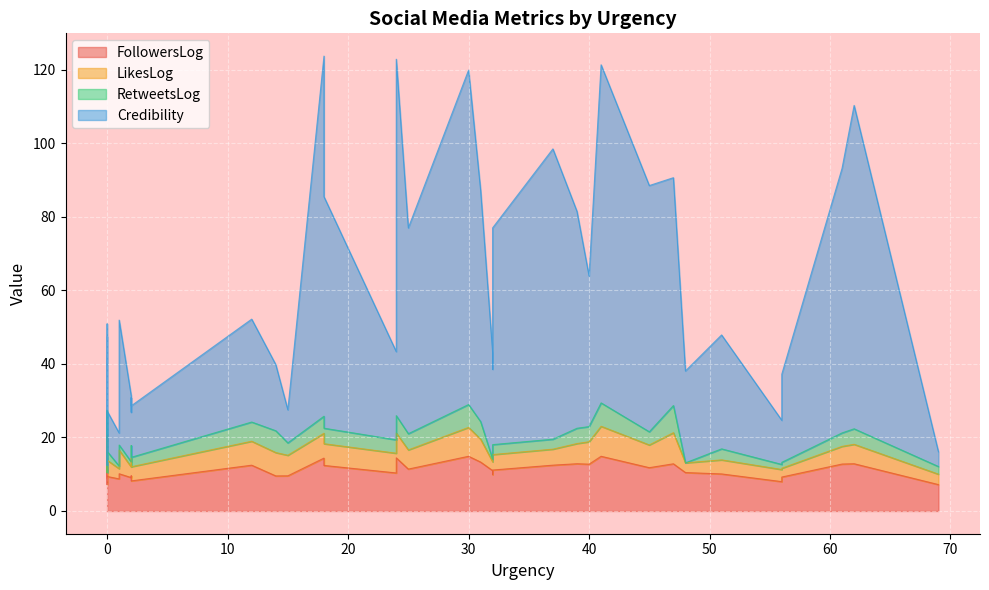

Does the chart display data point markers on the line(s)?

No